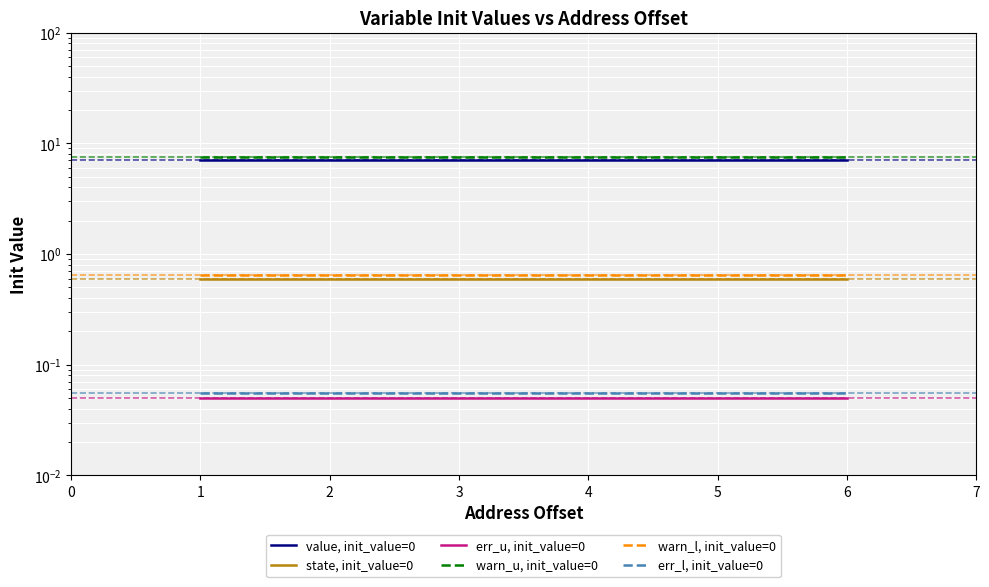

How many categories are shown in the chart?

6